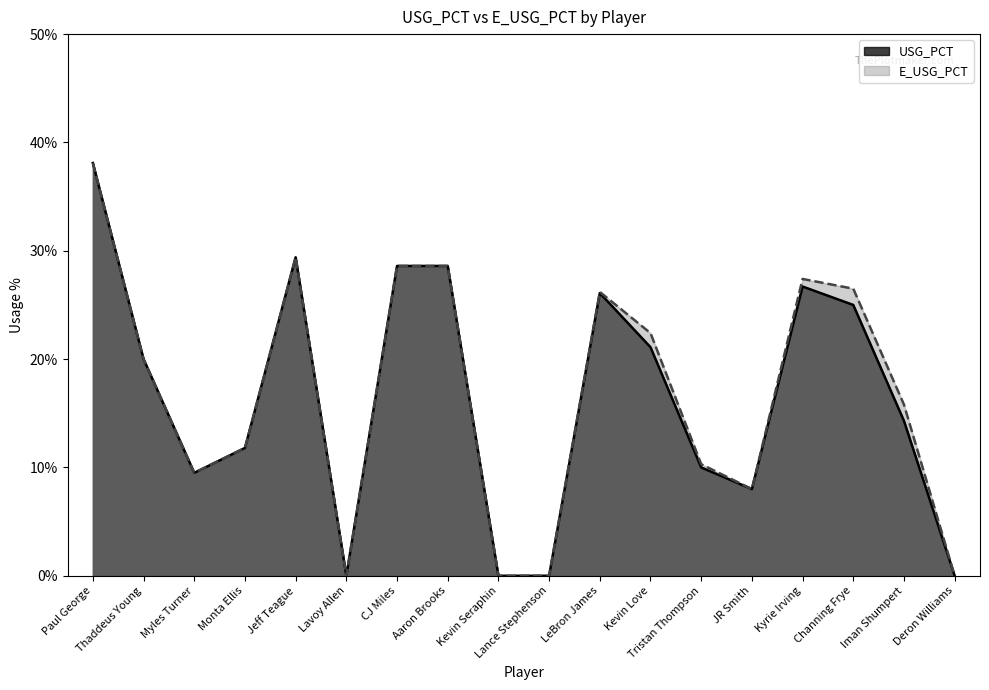

True or false: USG_PCT has a value of 0.4 at Channing Frye.

False